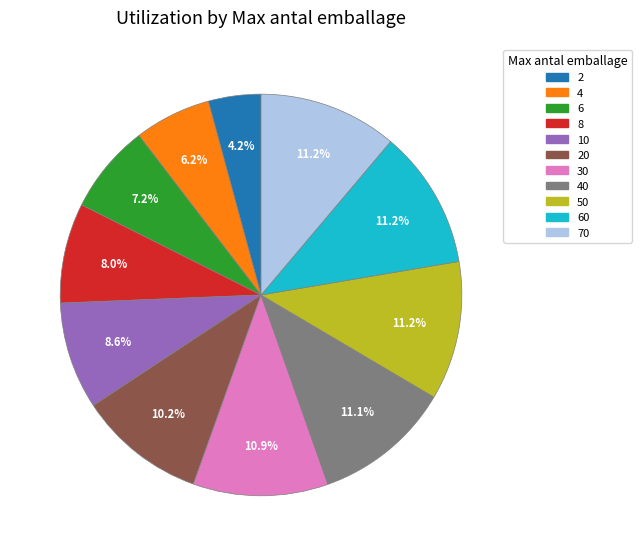

Does any single category account for the majority?

No